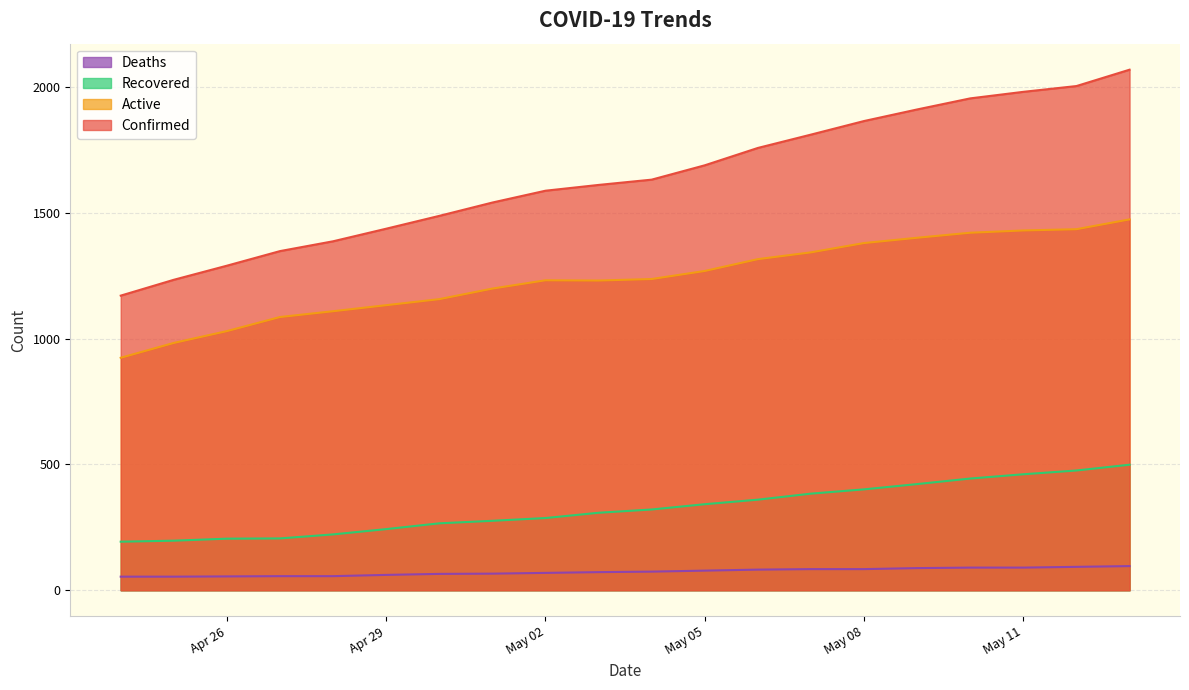

Which series has the largest total across all categories?

Confirmed